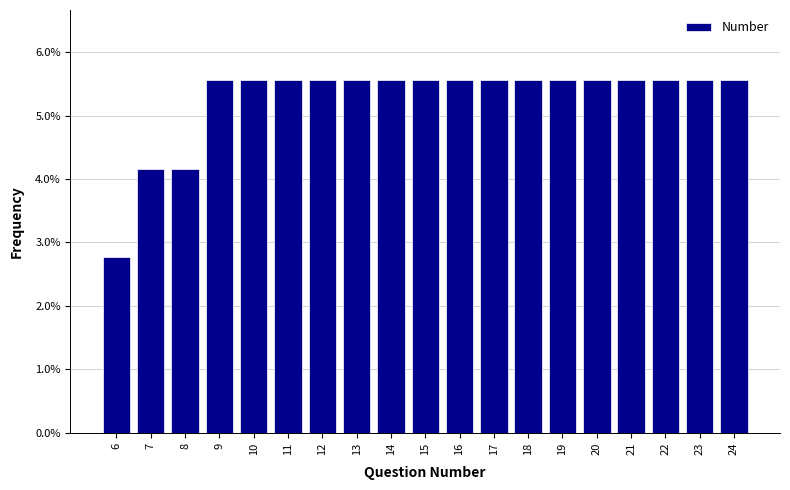

Are the bars horizontal?

No